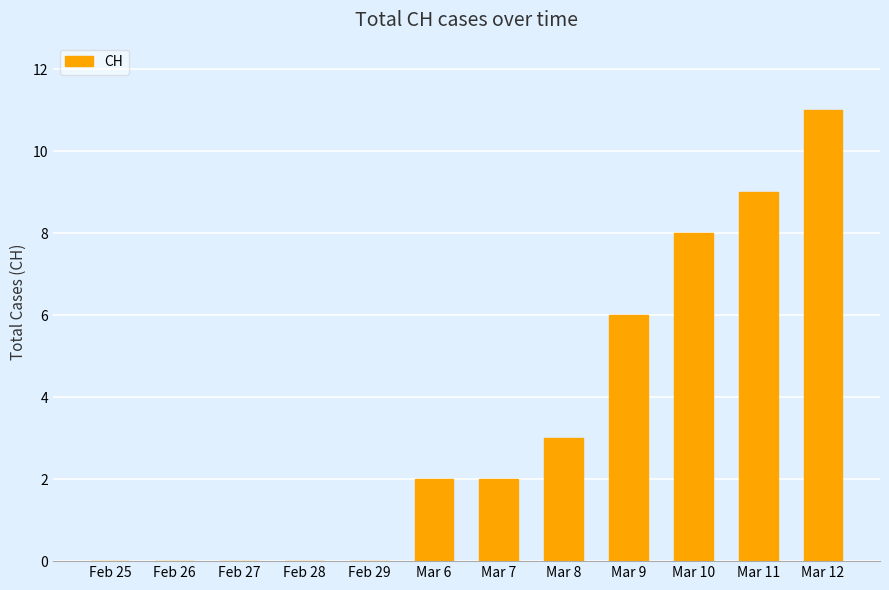

How many categories are shown in the chart?

12